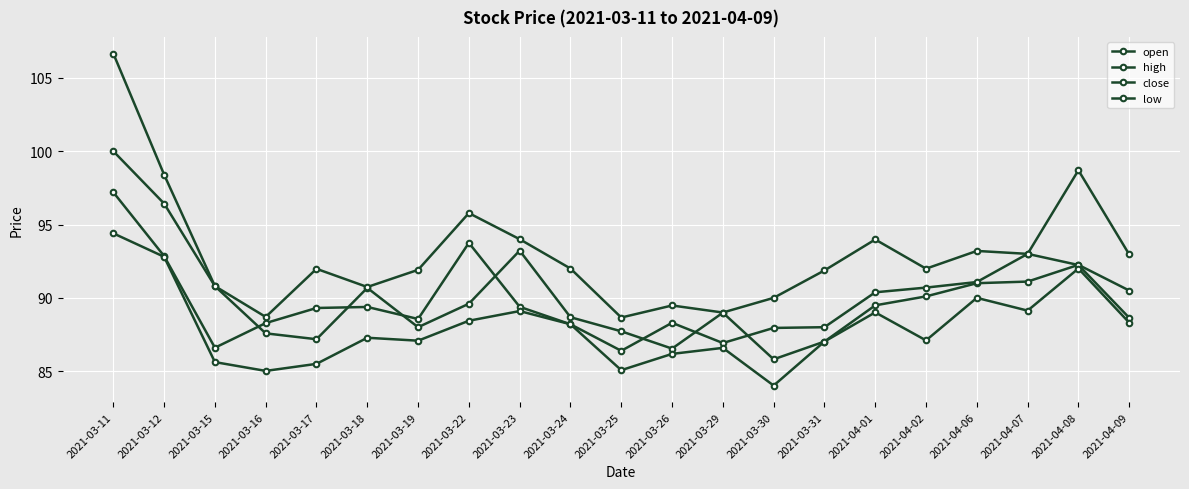

At 2021-03-26, list the series in order from smallest to largest.

low, open, close, high